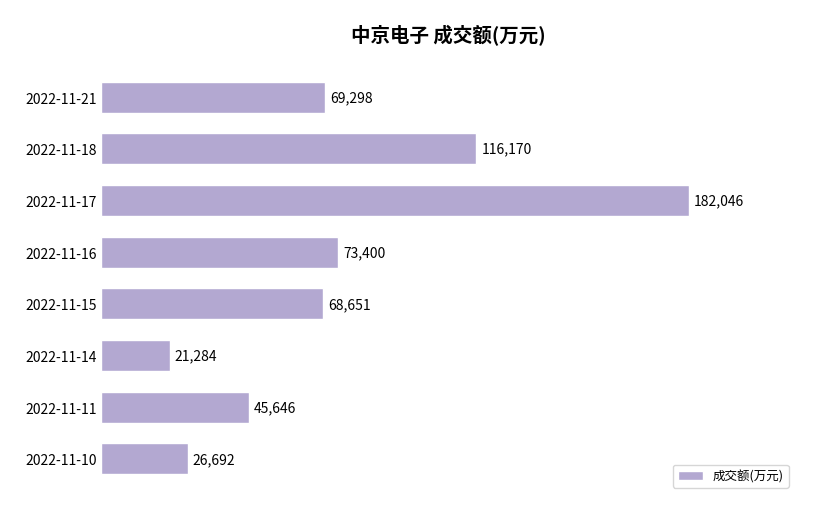

Reading top to bottom, extract all data points from this chart.

69298	116170	182046	73400	68651	21284	45646	26692